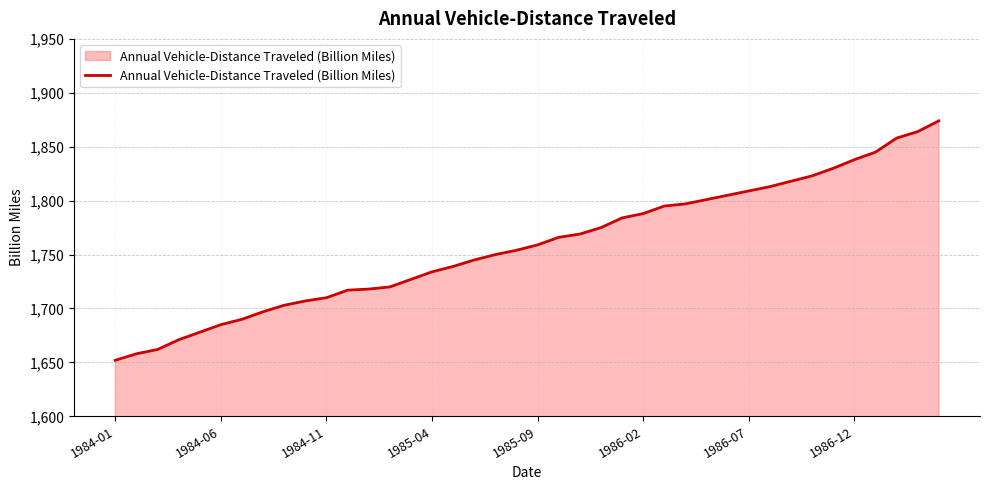

What is the smallest value displayed?

1652